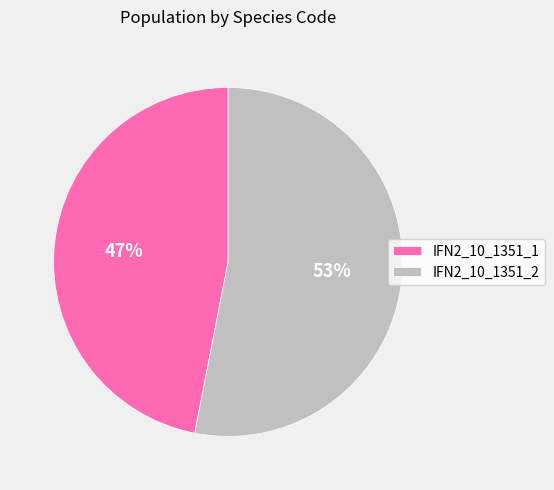

Is it true that IFN2_10_1351_1 is 32% of the pie?

False